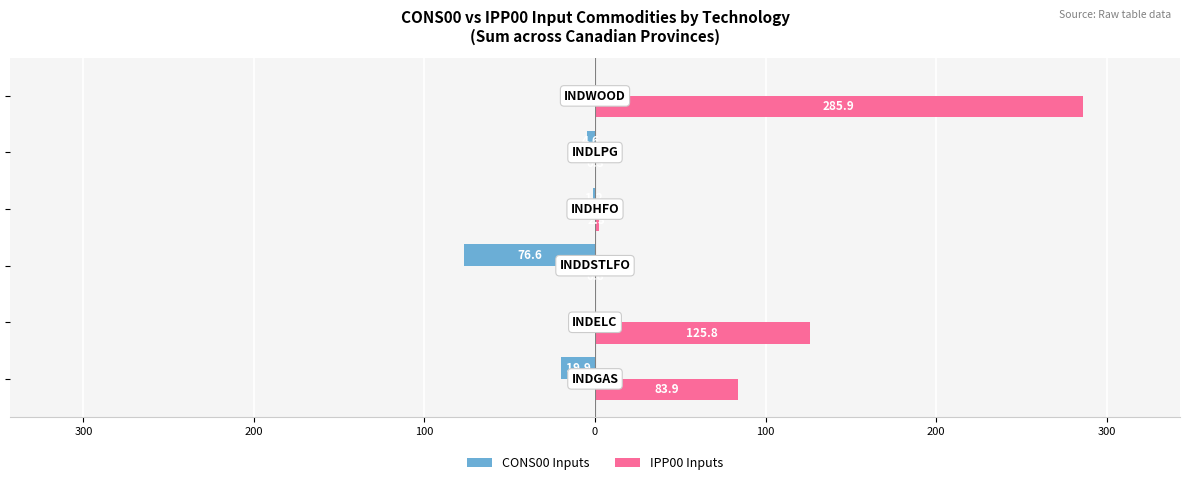

What are all the series names shown in the legend?

CONS00 Inputs, IPP00 Inputs